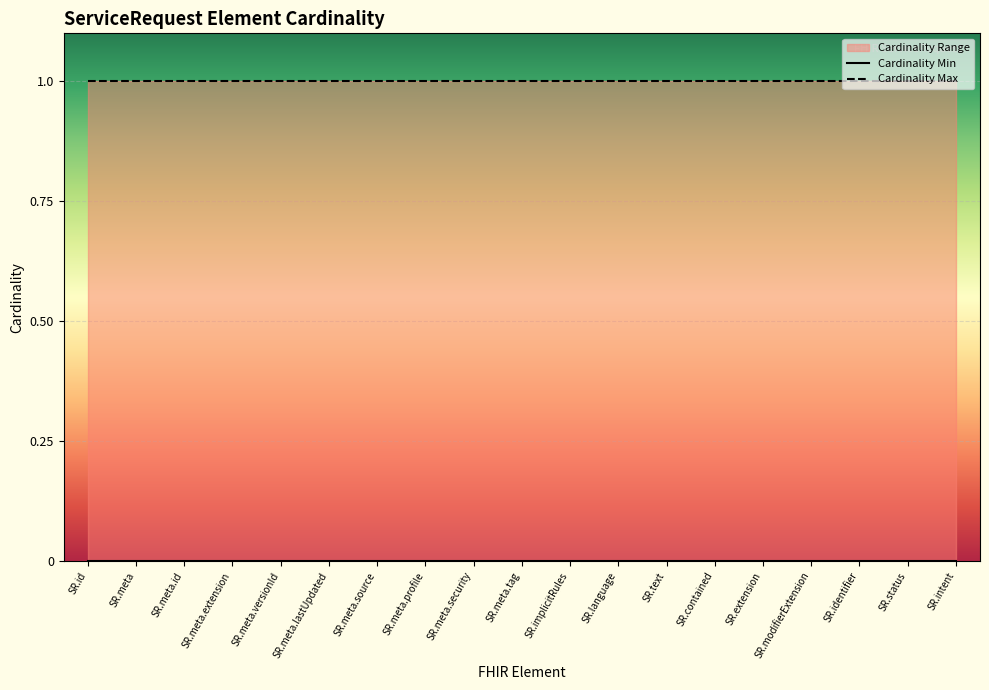

True or false: Cardinality Max has a value of 1 at SR.text.

True